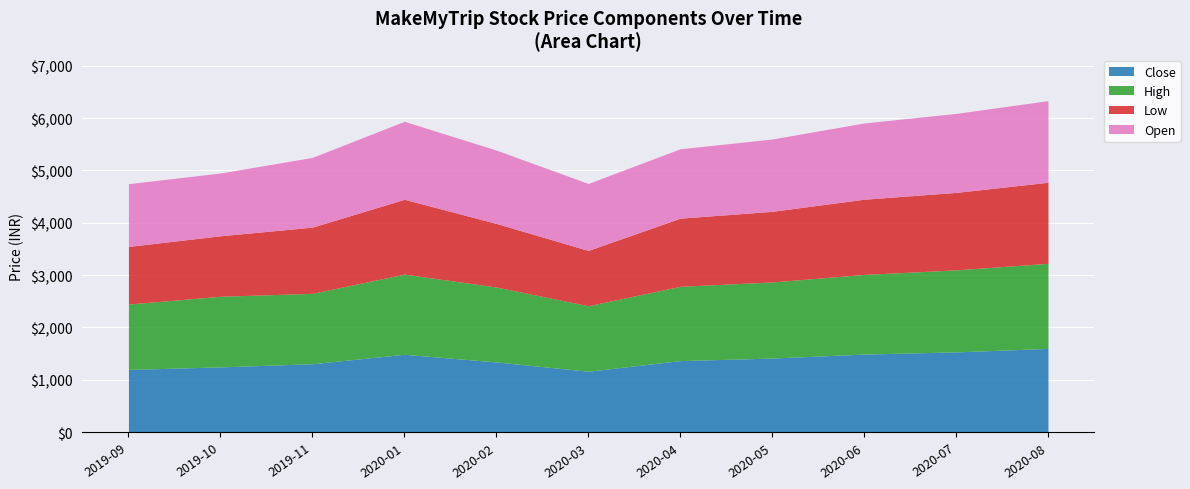

Which series has the largest total across all categories?

High